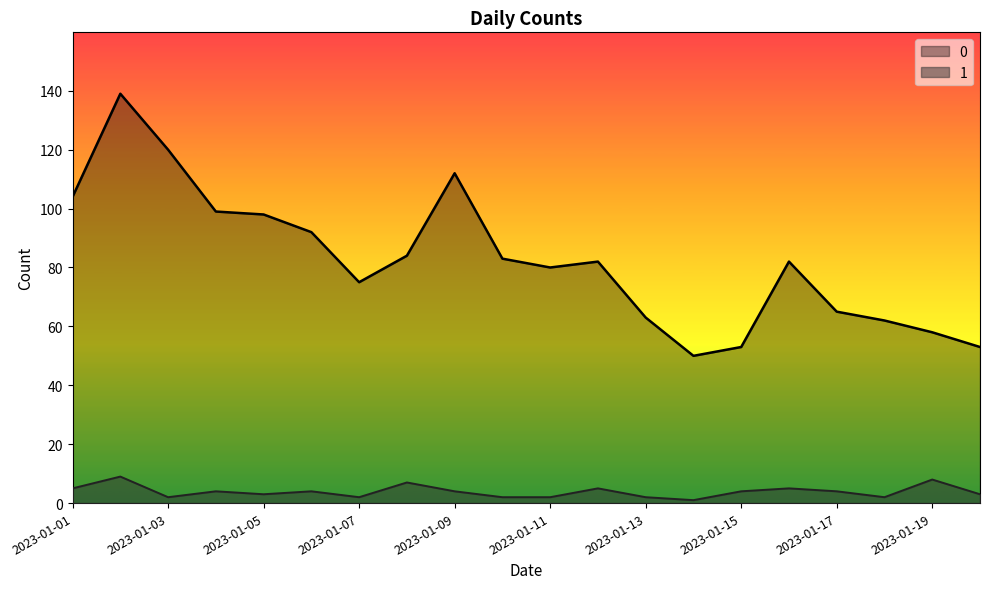

Read the 0 value at 2023-01-03, to the nearest 5.

120